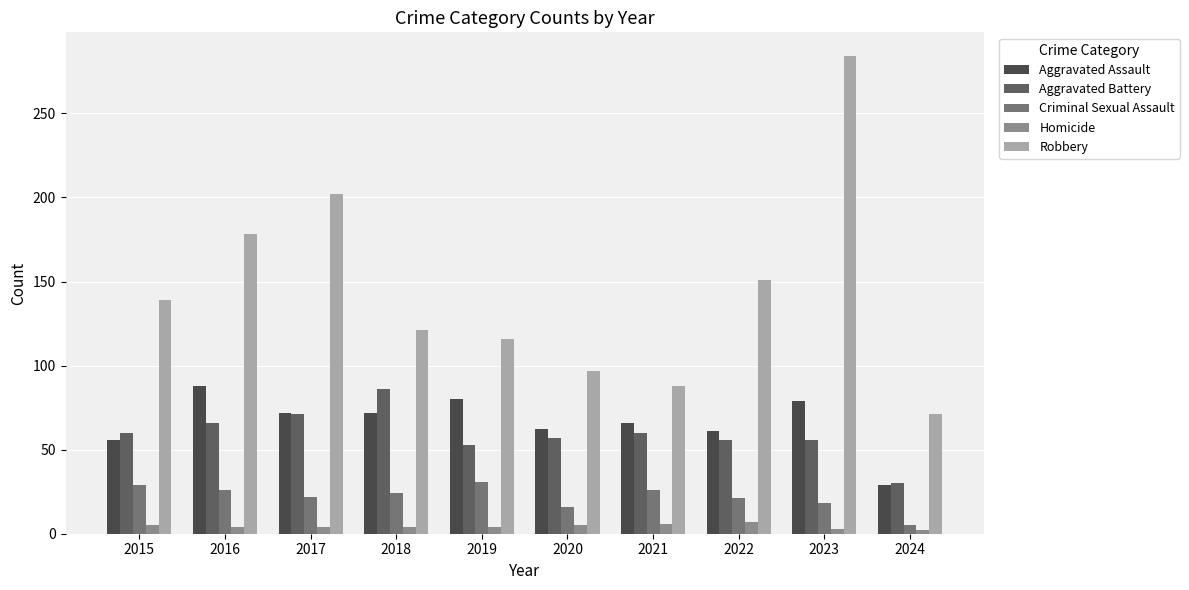

Is it true that Criminal Sexual Assault equals 22 at 2017?

True